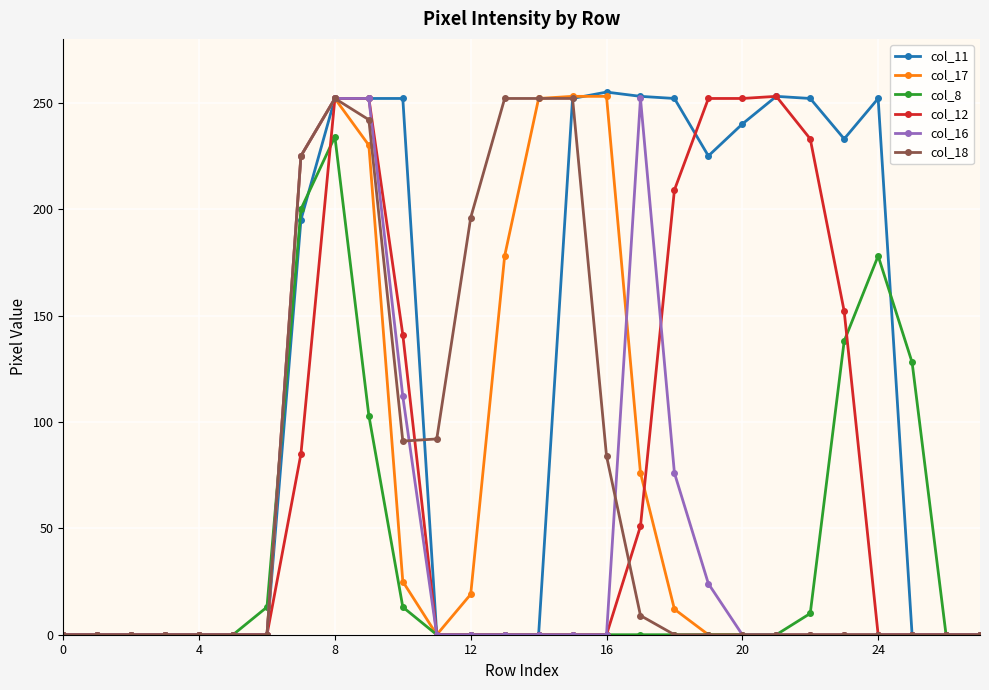

What is the highest value of the col_11 series?

255